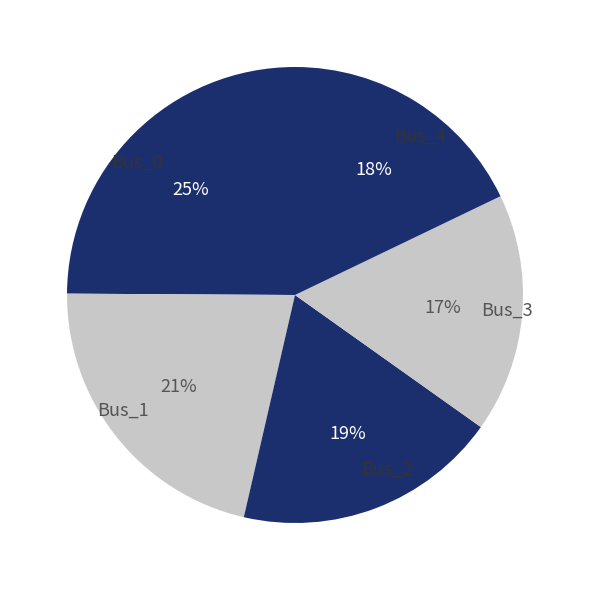

Rank the categories by value from lowest to highest.

Bus_3, Bus_4, Bus_2, Bus_1, Bus_0